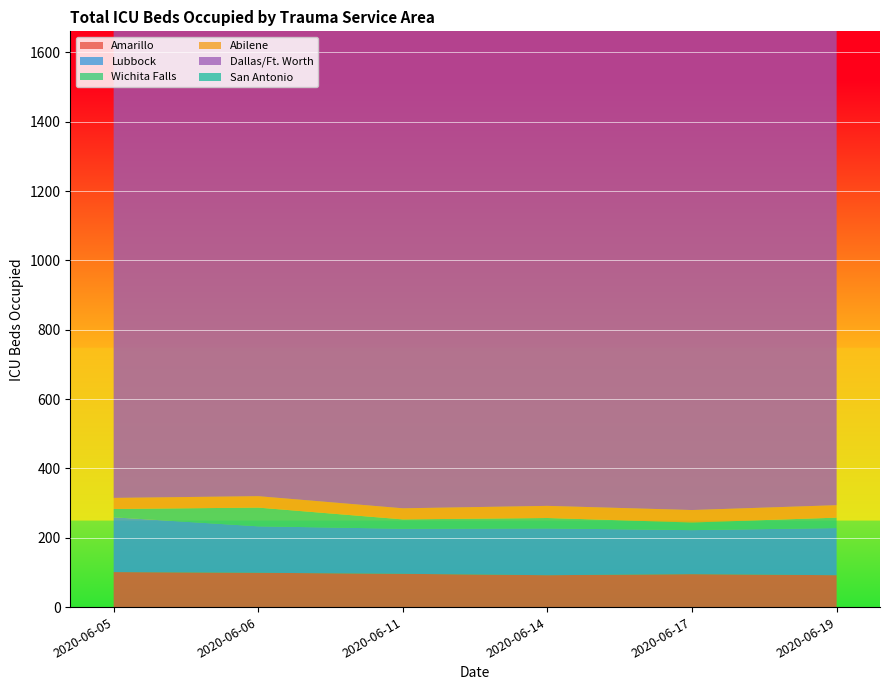

Reading left to right, what are all the values shown in this chart?

Amarillo: 2020-06-05=101	2020-06-06=99	2020-06-11=96	2020-06-14=92	2020-06-17=95	2020-06-19=92
Lubbock: 2020-06-05=158	2020-06-06=134	2020-06-11=130	2020-06-14=135	2020-06-17=127	2020-06-19=136
Wichita Falls: 2020-06-05=24	2020-06-06=54	2020-06-11=27	2020-06-14=30	2020-06-17=22	2020-06-19=30
Abilene: 2020-06-05=32	2020-06-06=33	2020-06-11=32	2020-06-14=35	2020-06-17=36	2020-06-19=36
Dallas/Ft. Worth: 2020-06-05=1440	2020-06-06=1437	2020-06-11=1443	2020-06-14=1467	2020-06-17=1494	2020-06-19=1510
San Antonio: 2020-06-05=461	2020-06-06=419	2020-06-11=479	2020-06-14=474	2020-06-17=458	2020-06-19=447